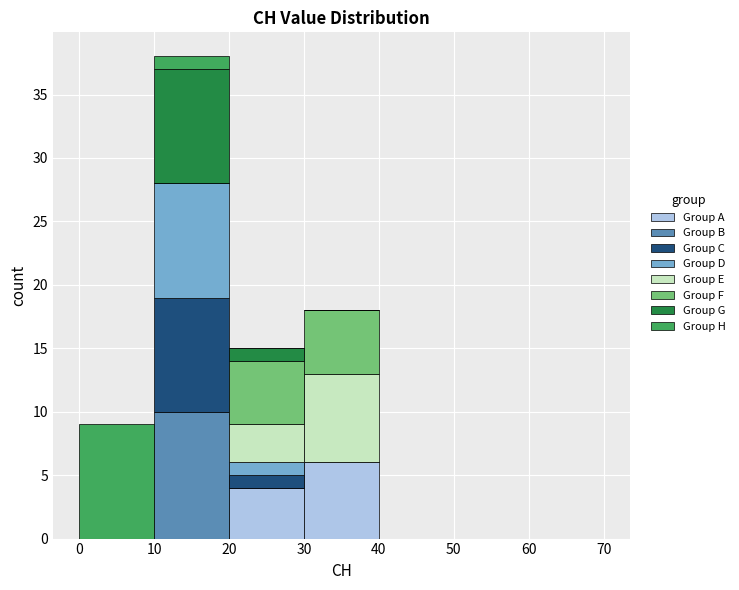

Which range on the x-axis has the tallest stacked bar (by total height)?

10 to 20